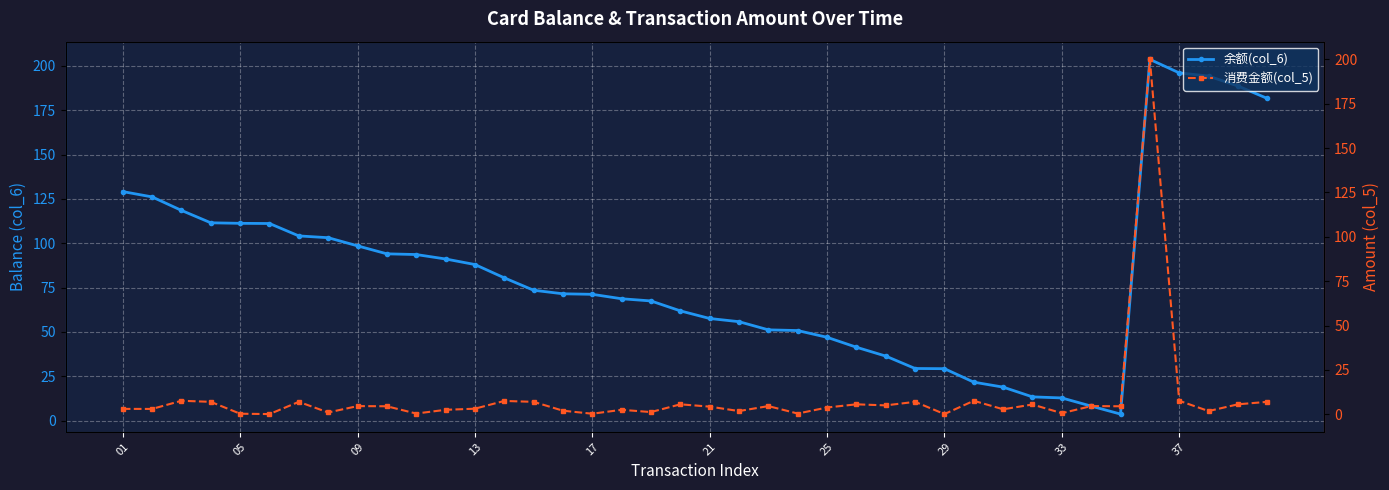

How many data points in 余额(col_6) are less than 73?

20